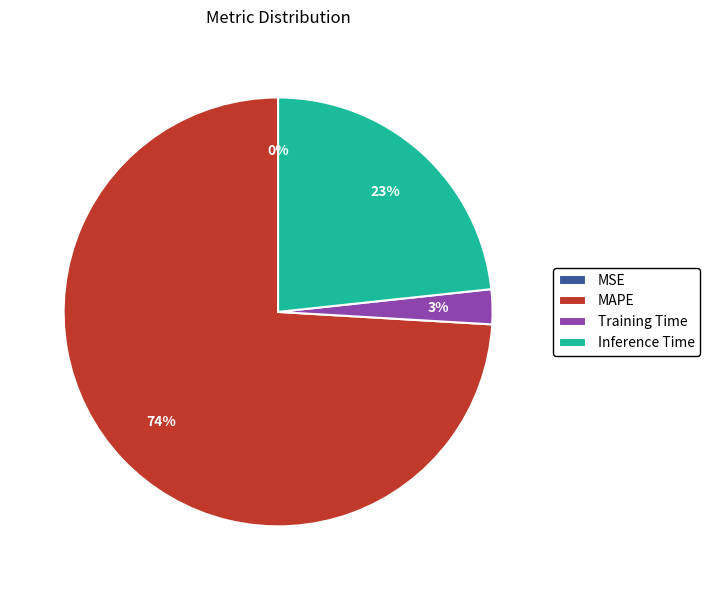

What is the largest slice in the pie chart?

MAPE